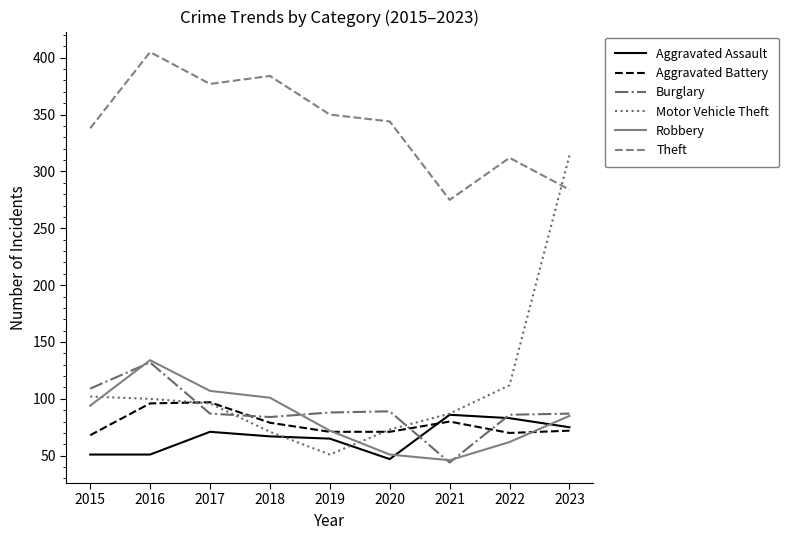

Is it true that Theft equals 74 at 2021?

False